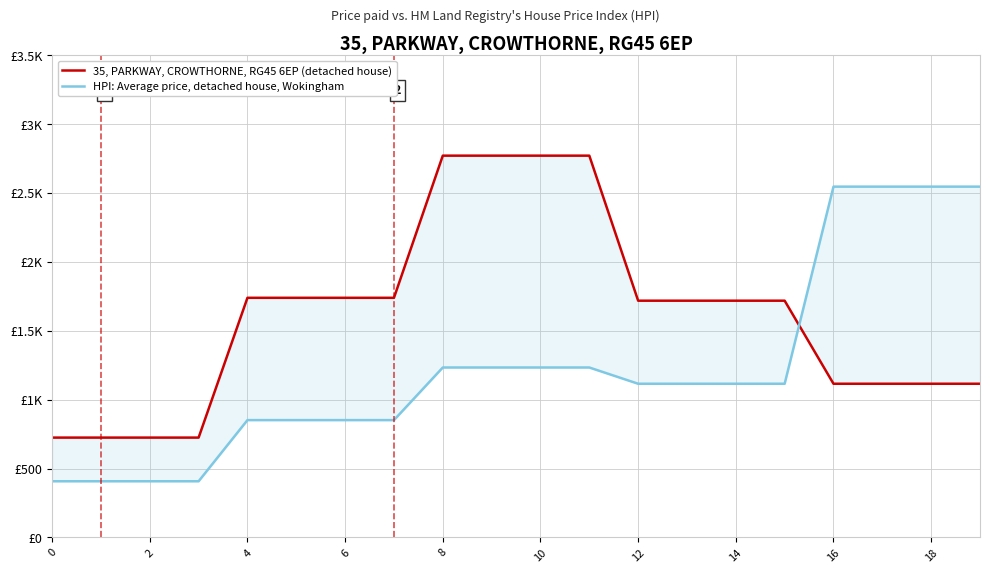

Is it true that HPI: Average price, detached house, Wokingham equals 565 at 0?

False